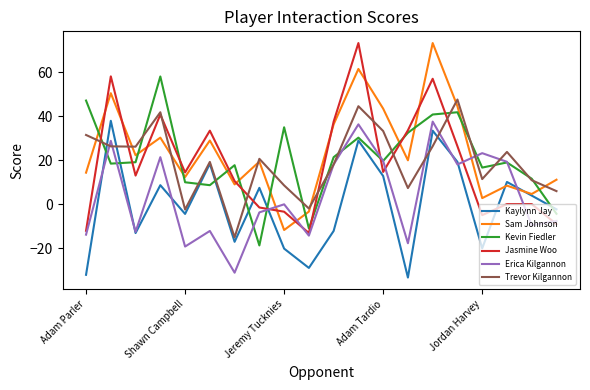

What is the minimum value shown in the chart?

-33.5